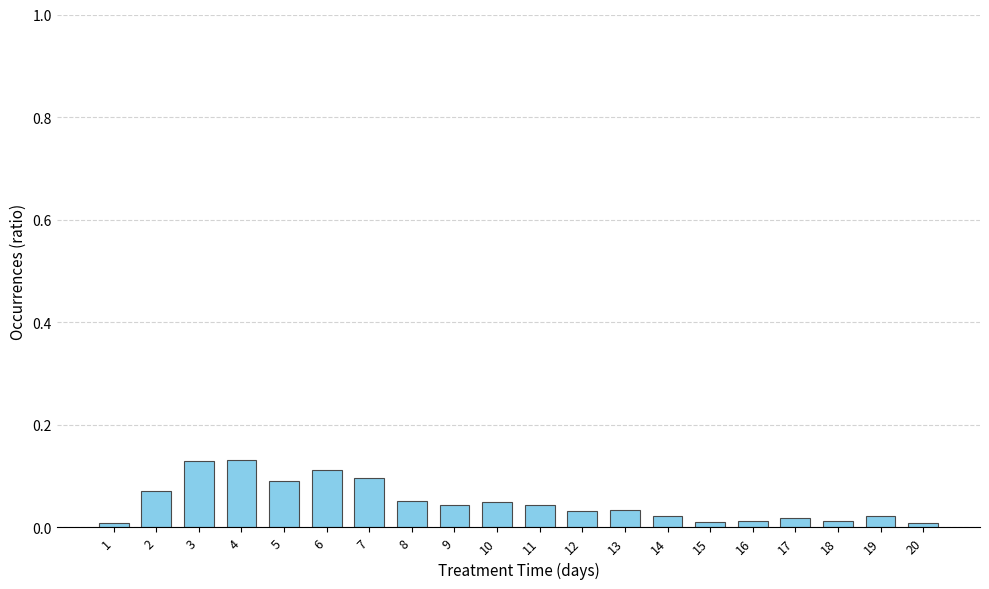

Is it true that the value at 20 is 0.0?

True